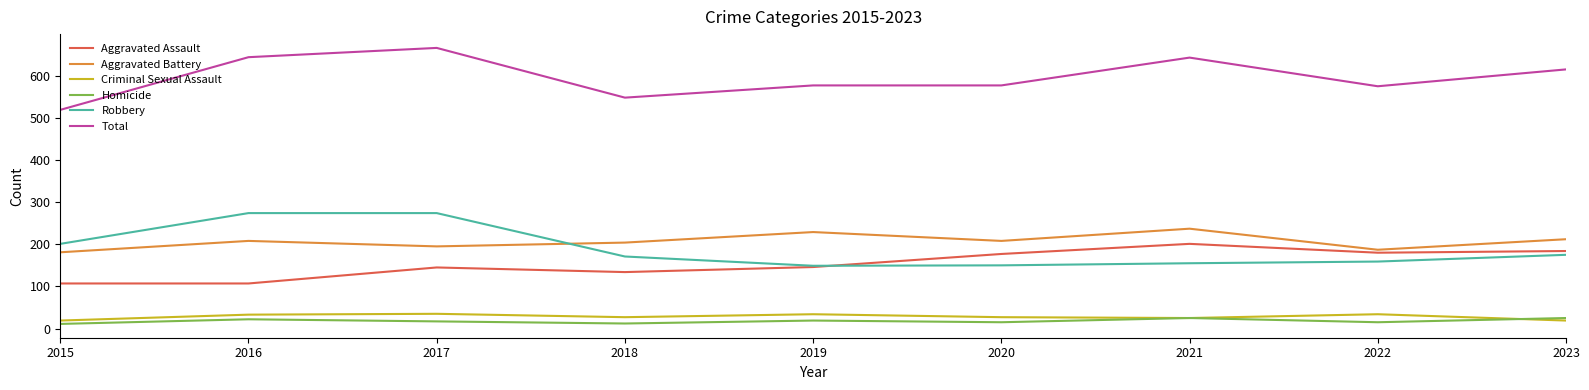

Is it true that Robbery equals 89 at 2021?

False